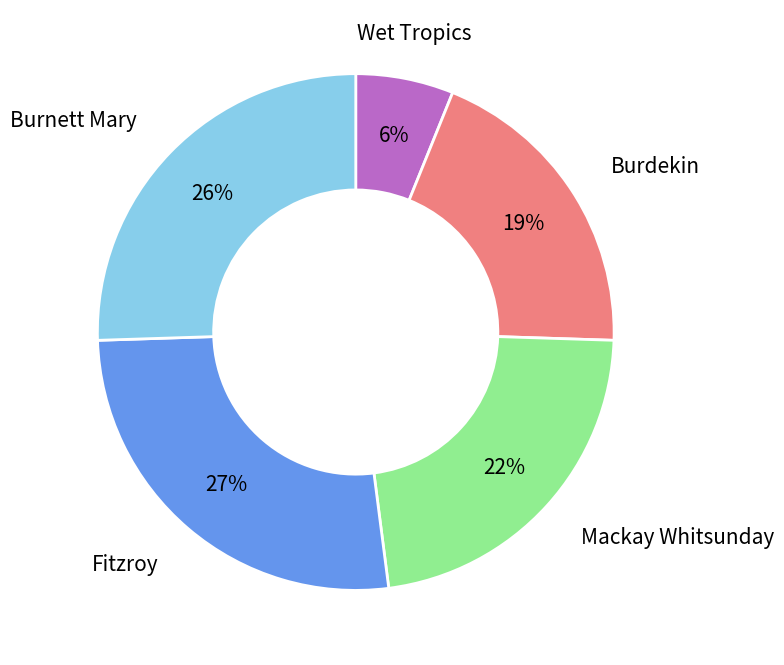

To the nearest percent, what is the average slice percentage?

20%